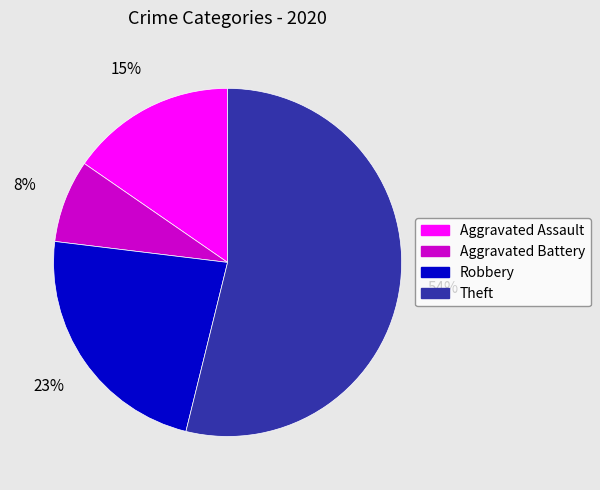

What percentage is the Aggravated Battery slice, to the nearest percent?

8%